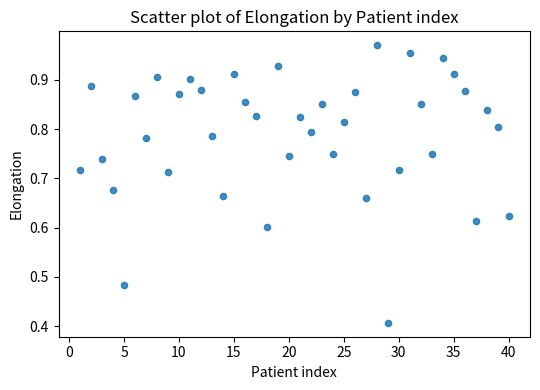

What is the range of X values (max minus min)?

39.0